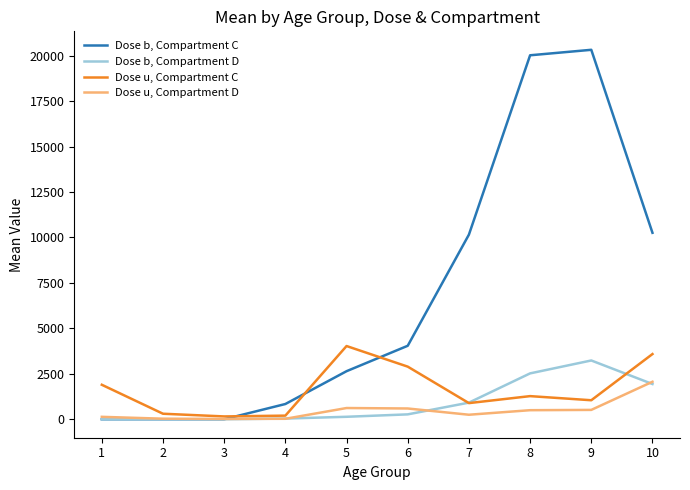

The value of Dose u, Compartment D at 5 is 617.2. True or false?

True